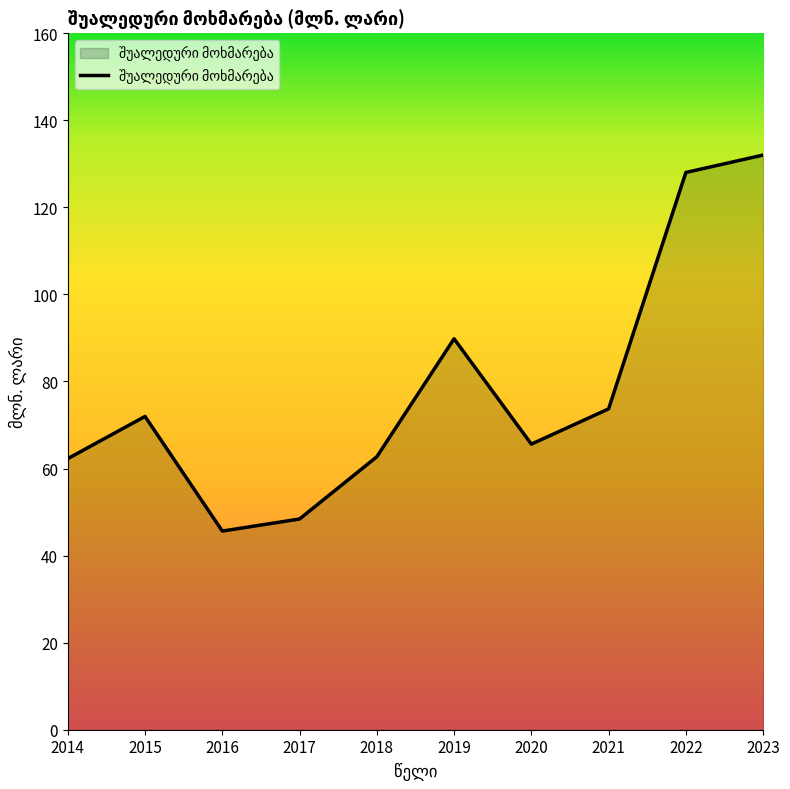

What is the sum of all values?

780.1